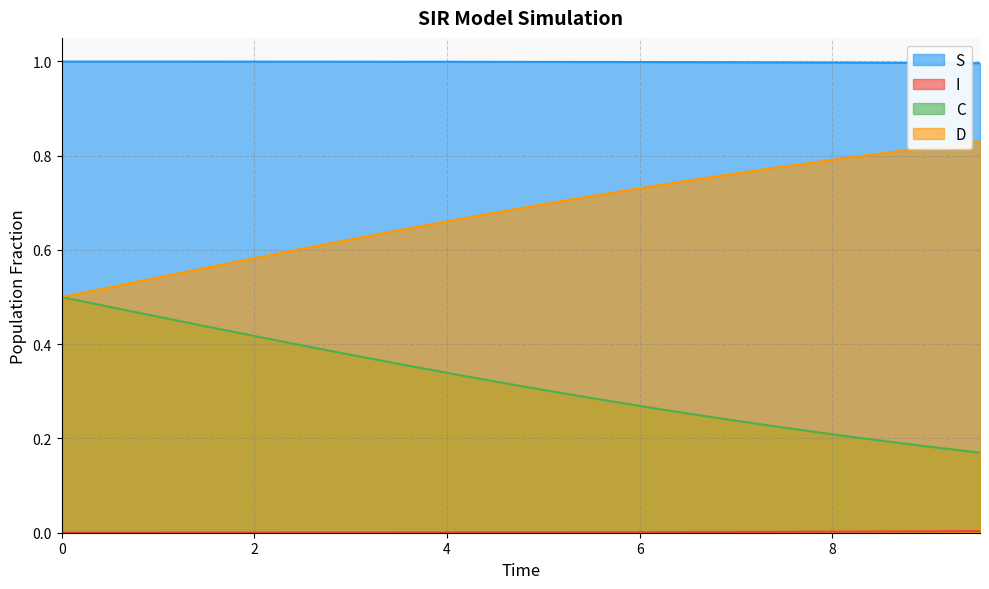

True or false: S and D intersect in this chart.

False